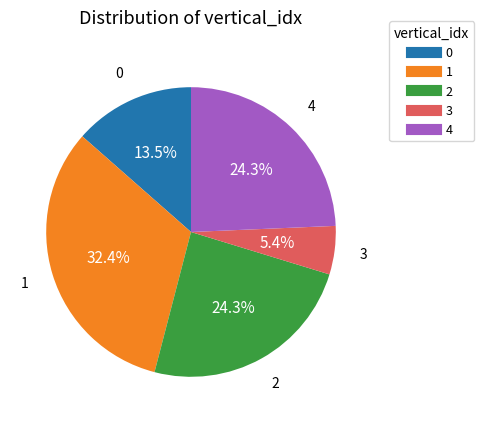

What is the total percentage of 0 and 2?

37.8%